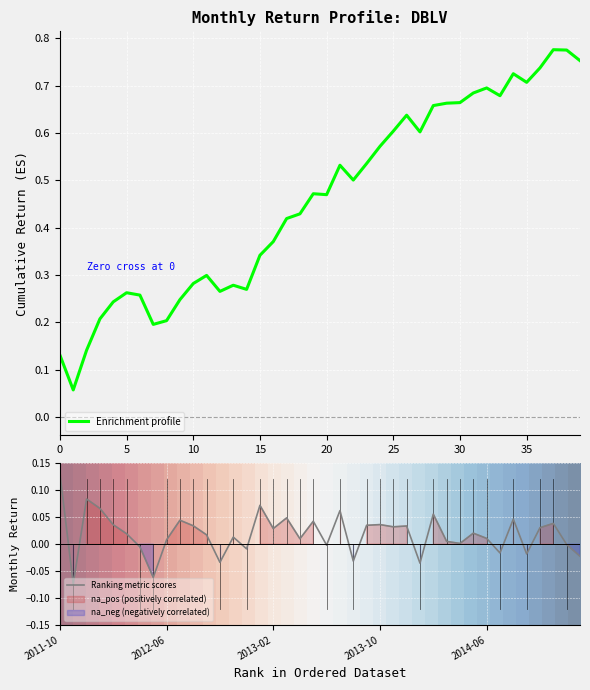

Is it true that Ranking metric scores equals 0.0 at 11?

True